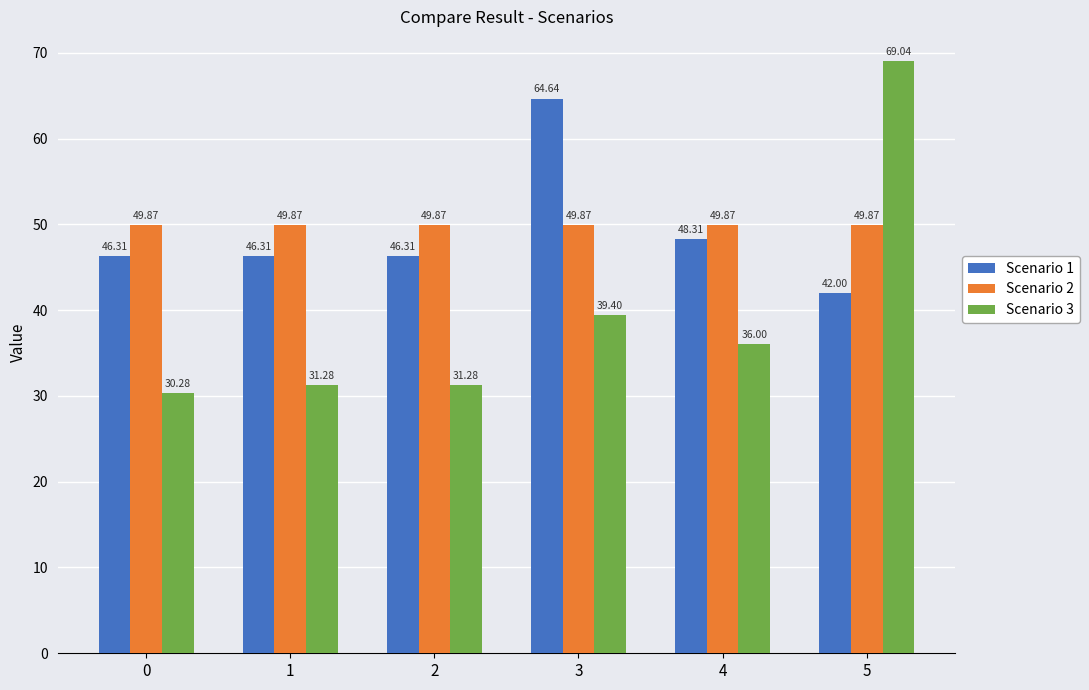

How many groups of bars are there?

6